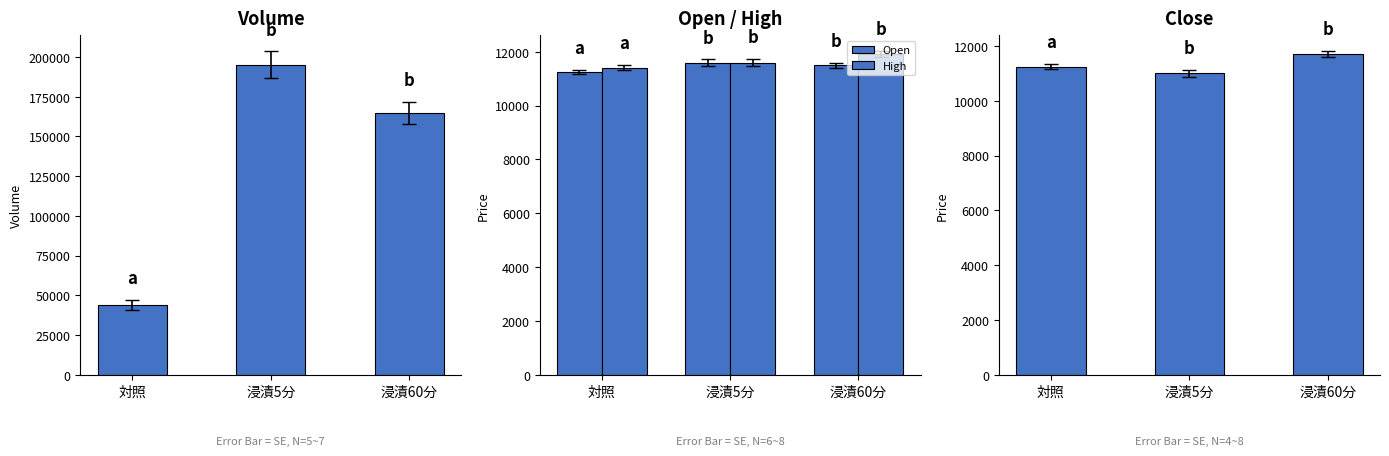

What is the minimum value shown in the chart?

11000